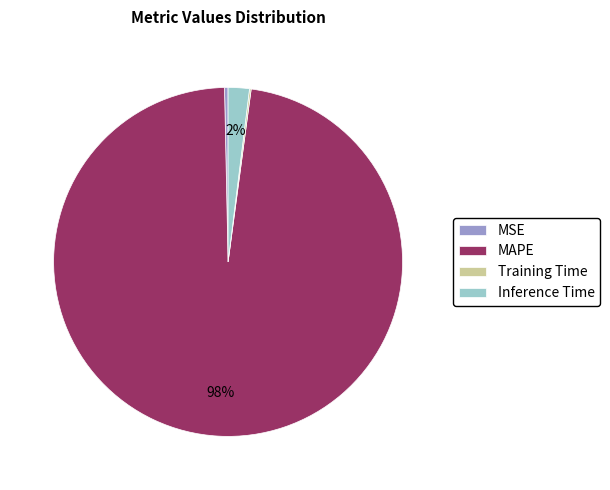

To the nearest percent, what is the combined percentage of MSE and MAPE?

98%